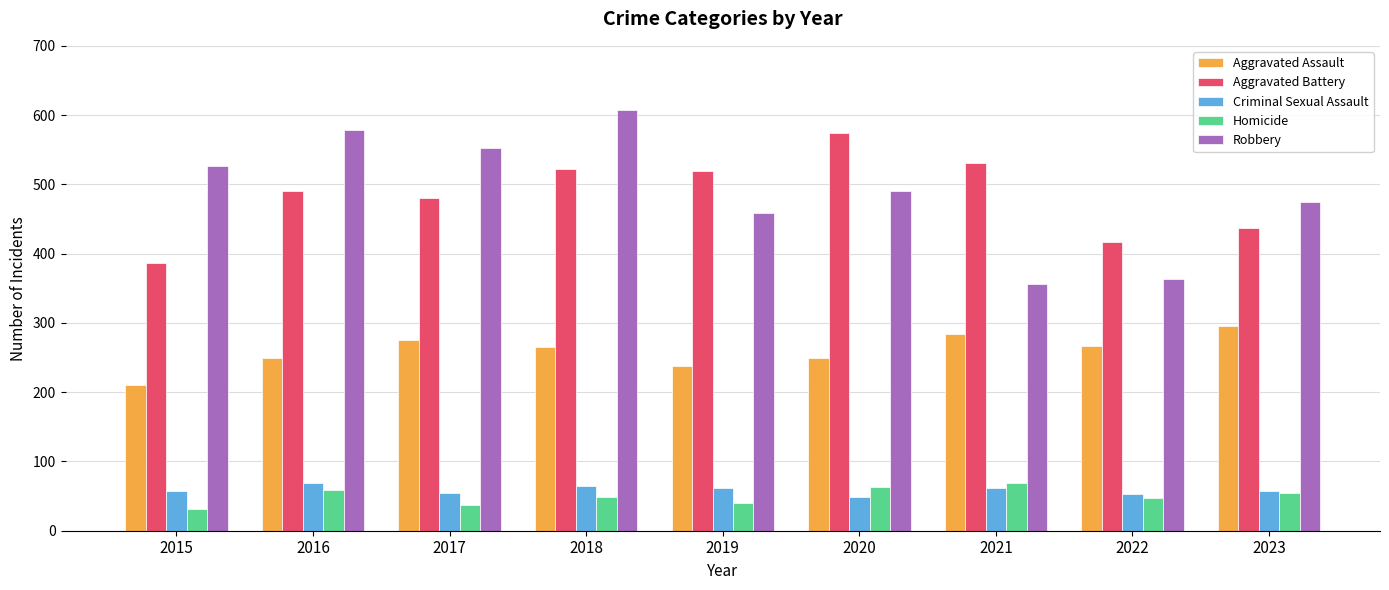

Where does the Homicide series first go above 49?

2016